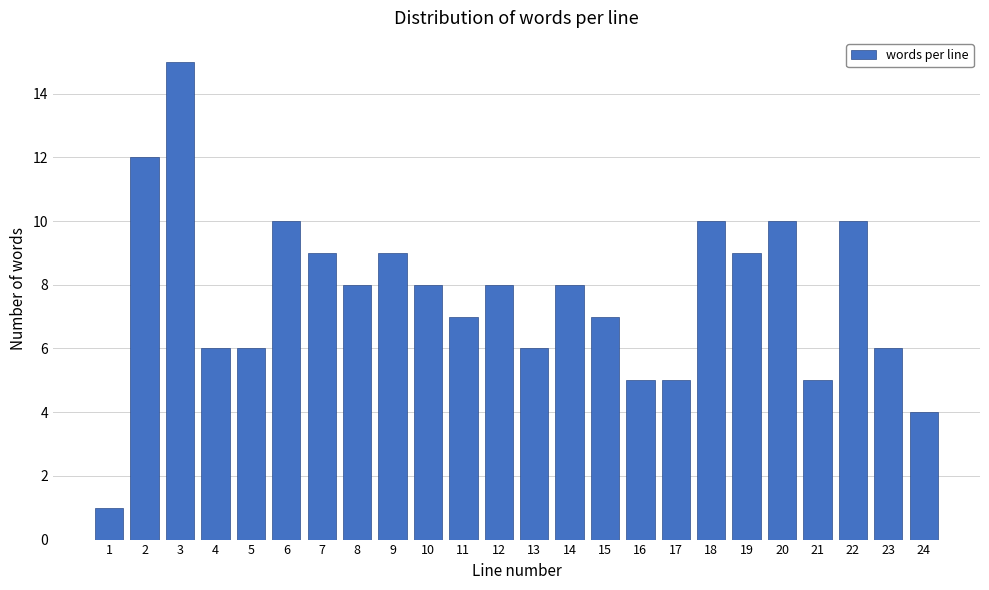

Reading right to left, extract all data points from this chart.

24=4	23=6	22=10	21=5	20=10	19=9	18=10	17=5	16=5	15=7	14=8	13=6	12=8	11=7	10=8	9=9	8=8	7=9	6=10	5=6	4=6	3=15	2=12	1=1